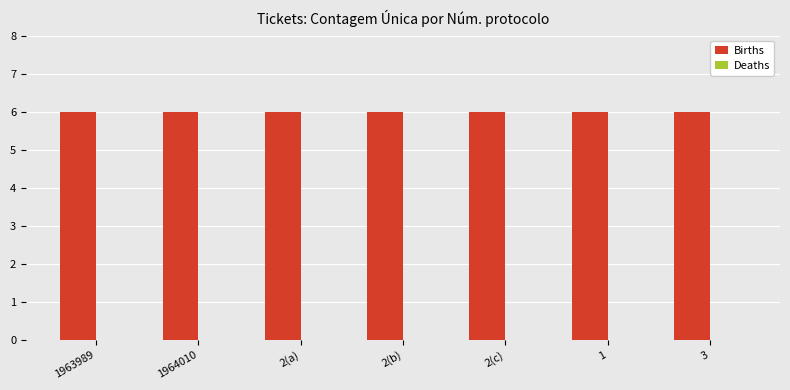

What is the label of the 1st bar from the left?

1963989